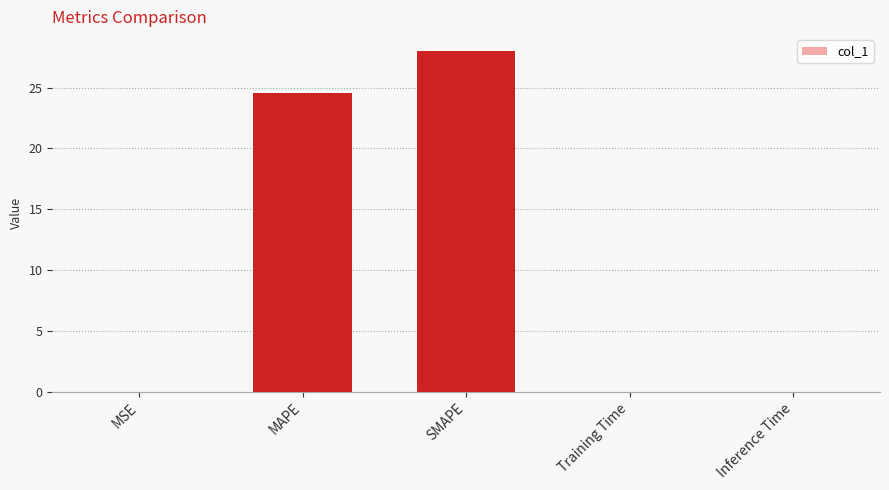

What is the greatest value displayed?

28.0